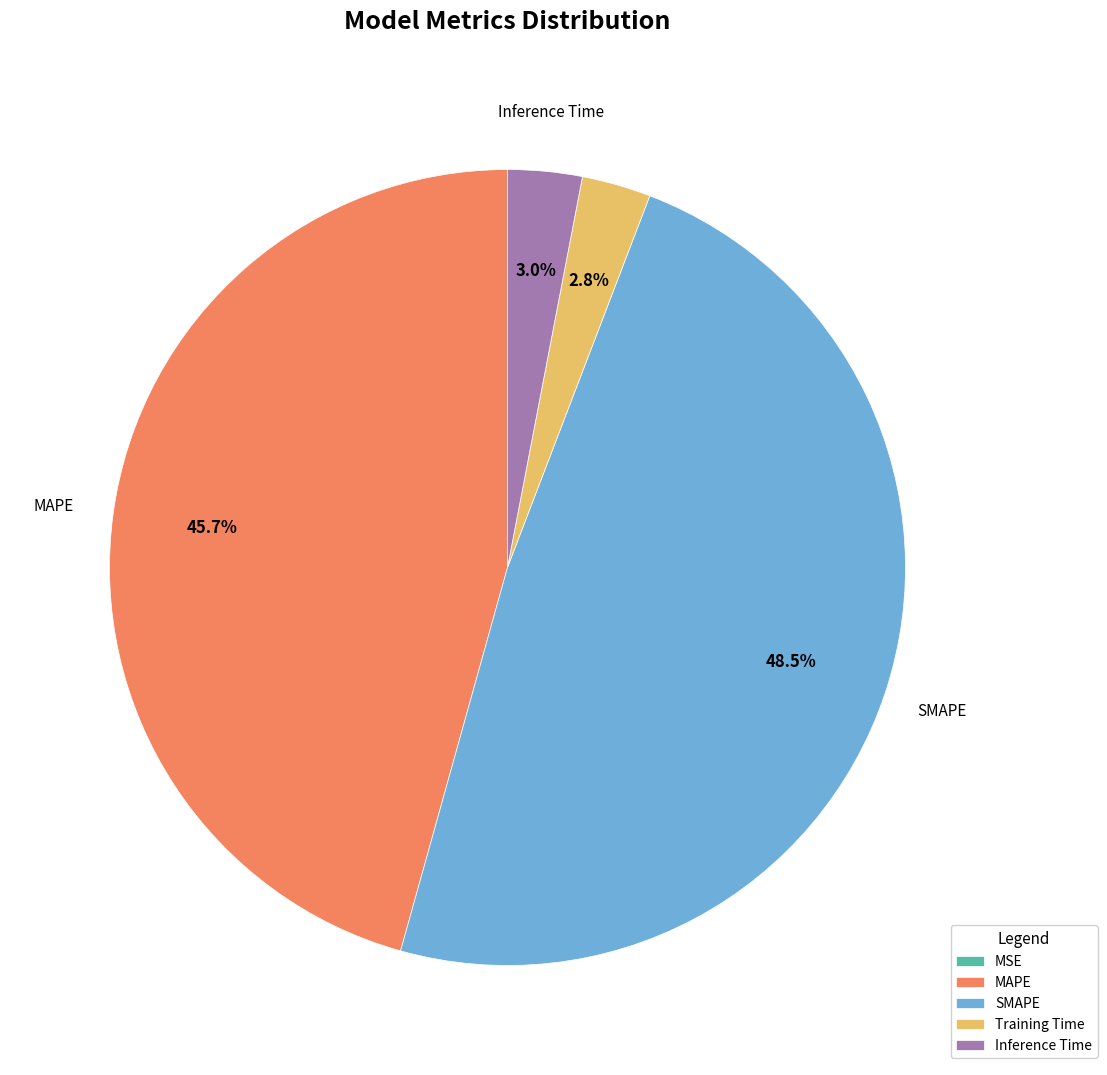

Is it true that MAPE is 46% of the pie?

True